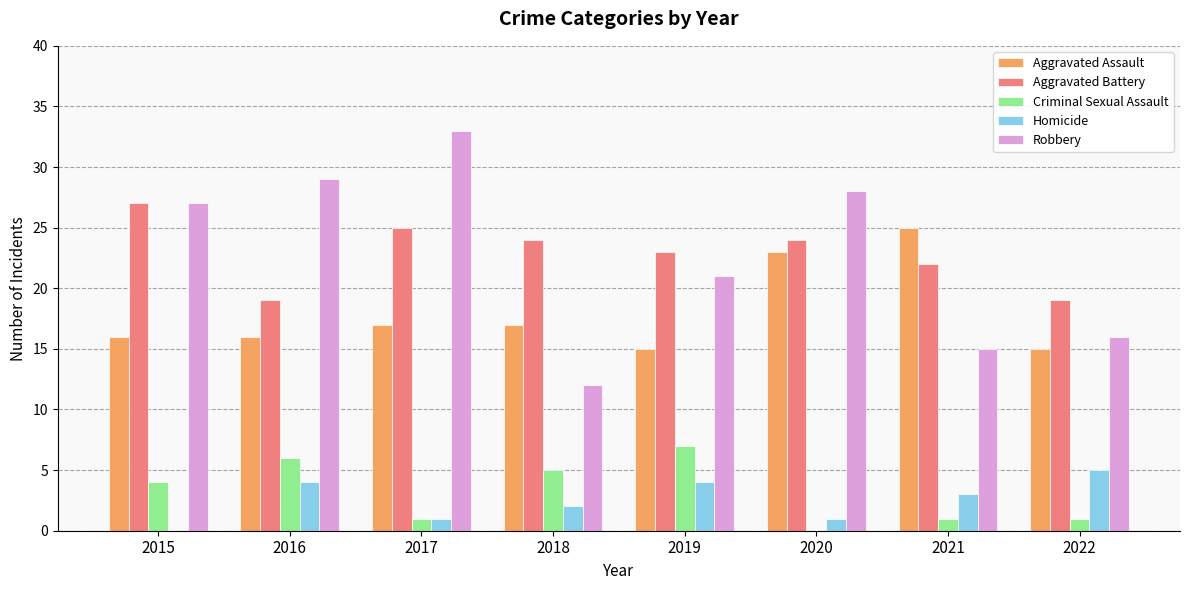

The Robbery series shows 24 at 2022. True or false?

False